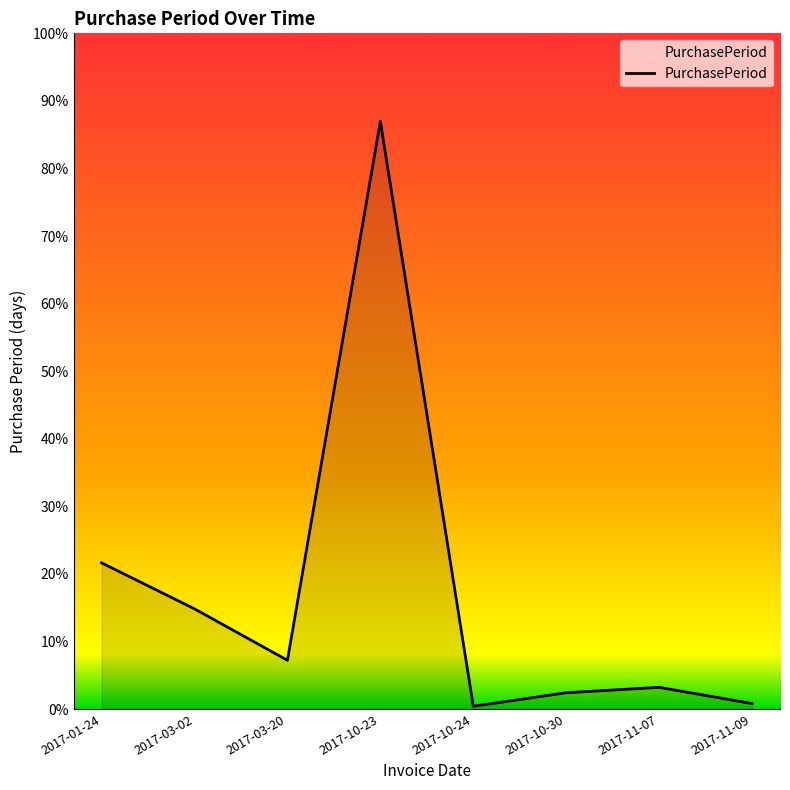

Does the chart display data point markers on the line(s)?

No